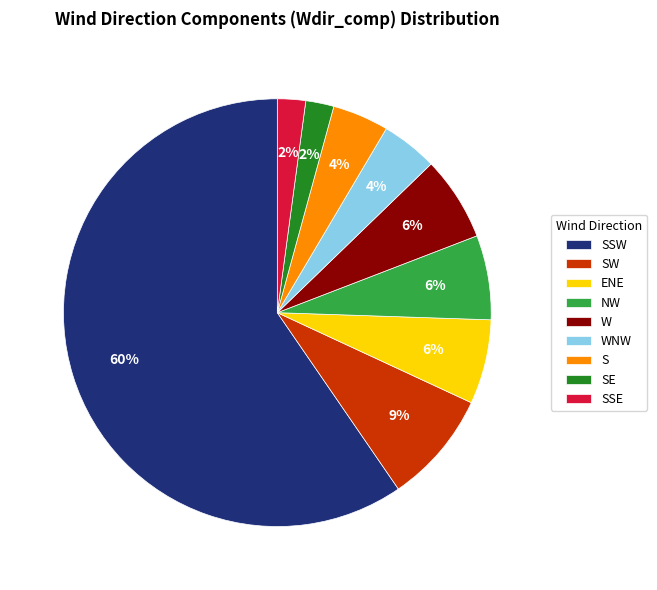

Does S account for over 50% of the chart?

No